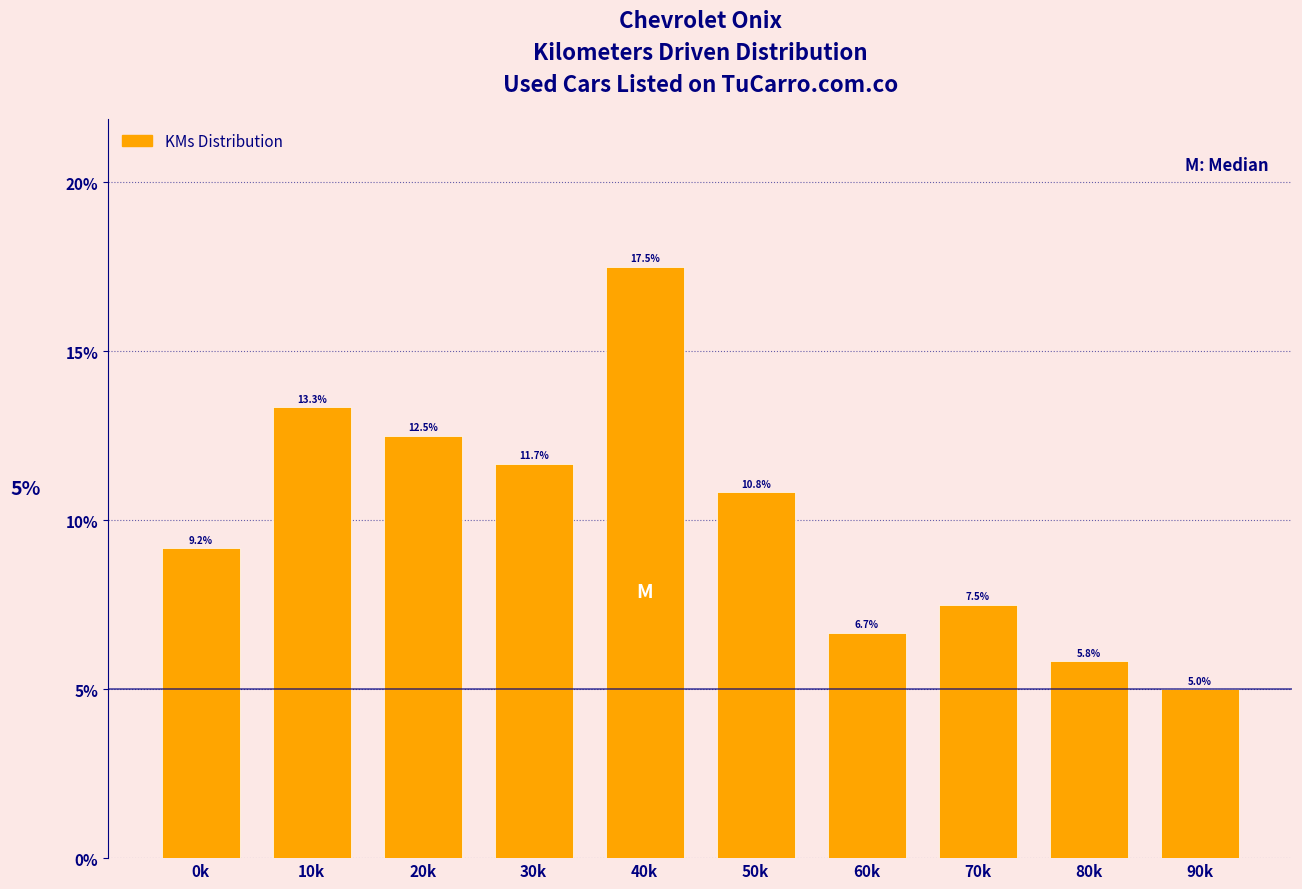

Reading left to right, what are all the values shown in this chart?

0k=9.2	10k=13.3	20k=12.5	30k=11.7	40k=17.5	50k=10.8	60k=6.7	70k=7.5	80k=5.8	90k=5.0